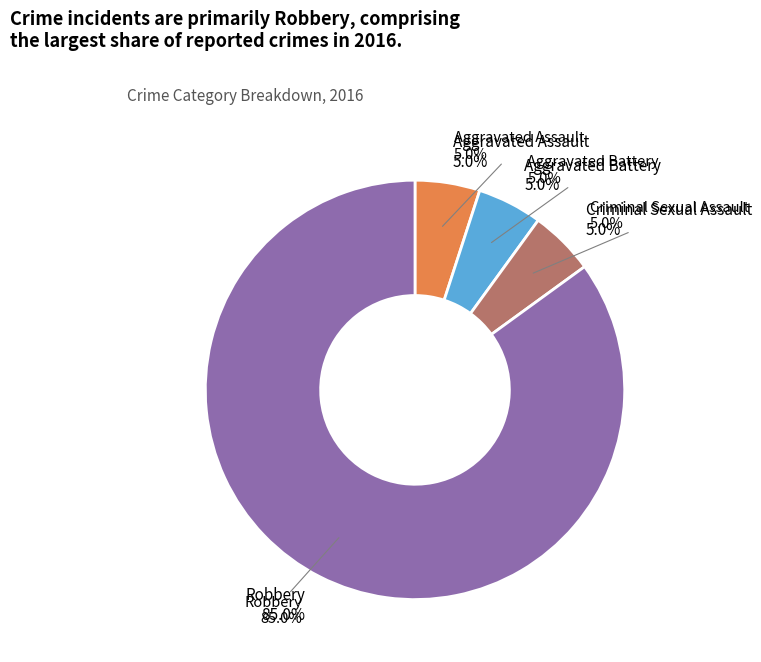

What is the majority slice?

Robbery